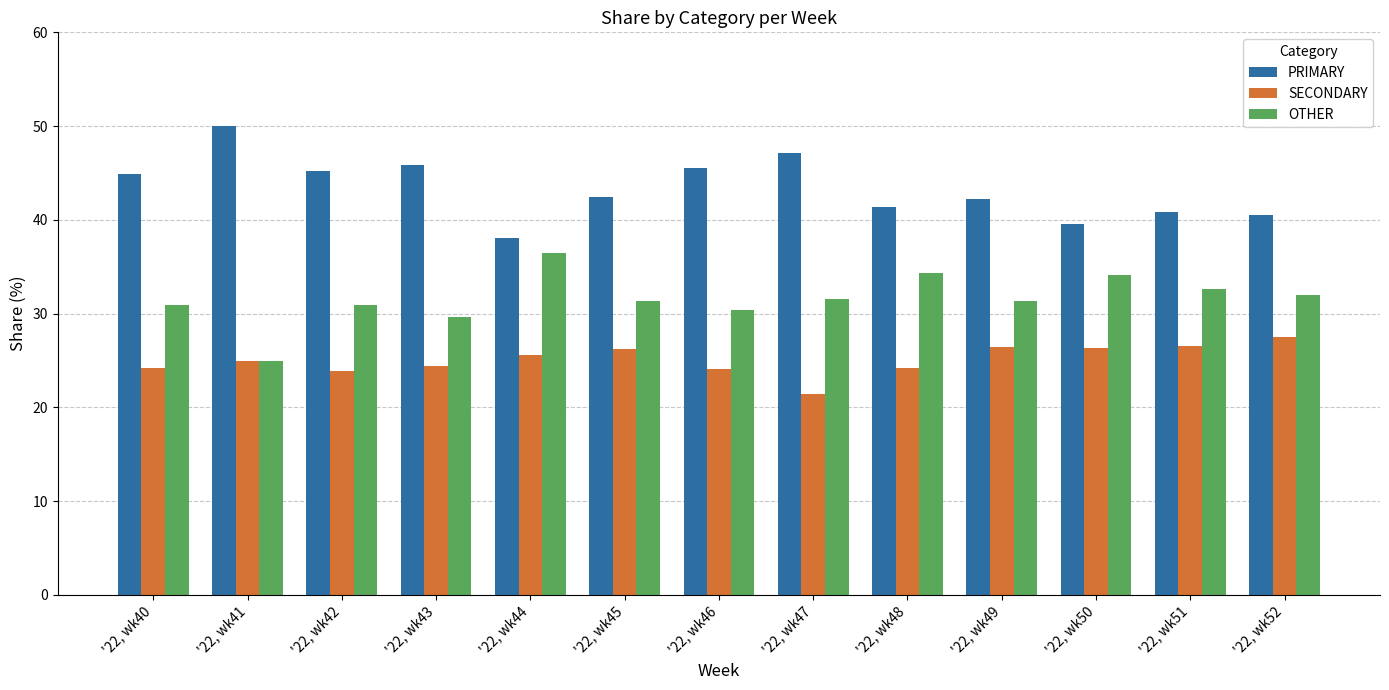

True or false: OTHER has a value of 43.0 at '22, wk46.

False